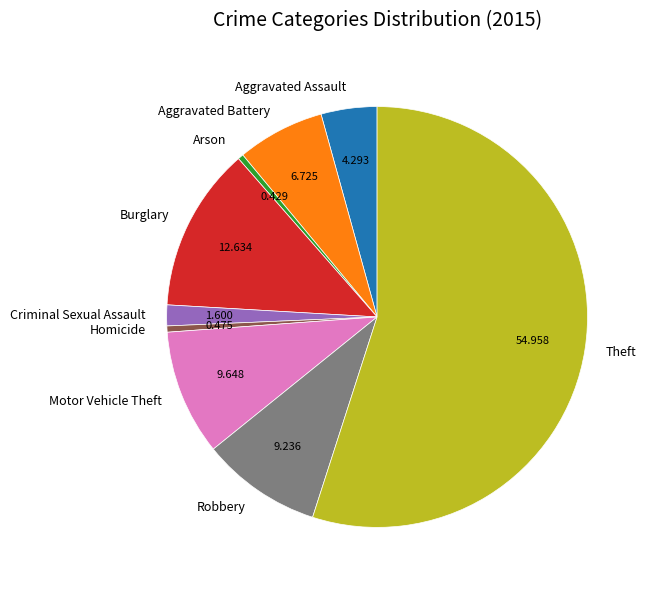

Does any single category account for the majority?

Yes